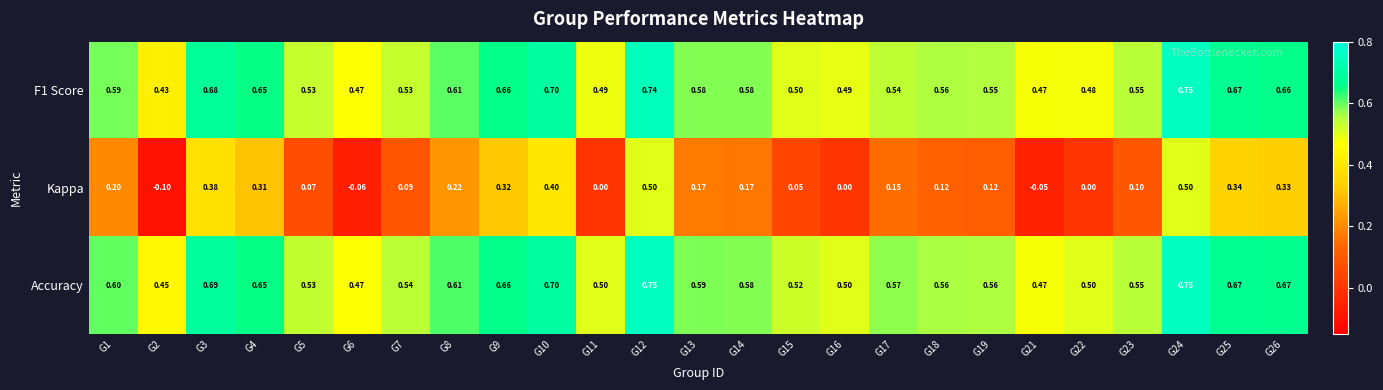

Count the number of data series in this chart.

3